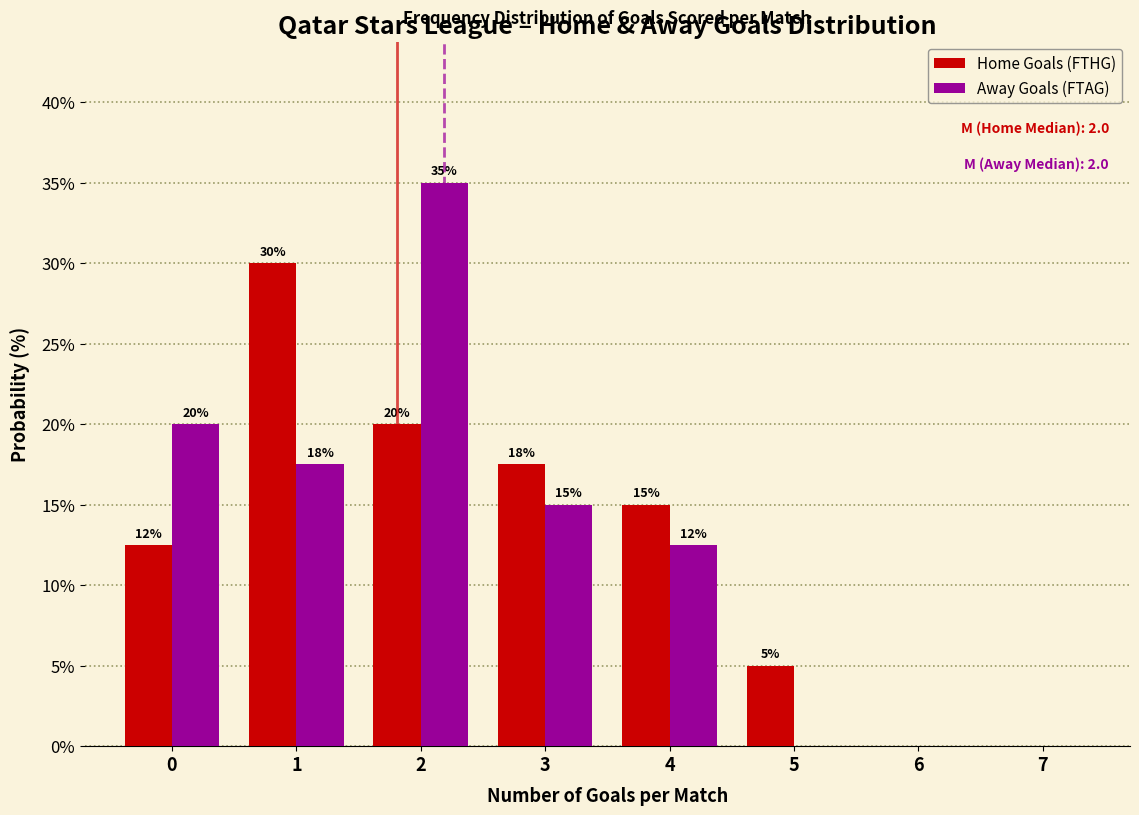

In the Away Goals (FTAG) series, which range on the x-axis has the tallest bar?

1.5 to 2.5